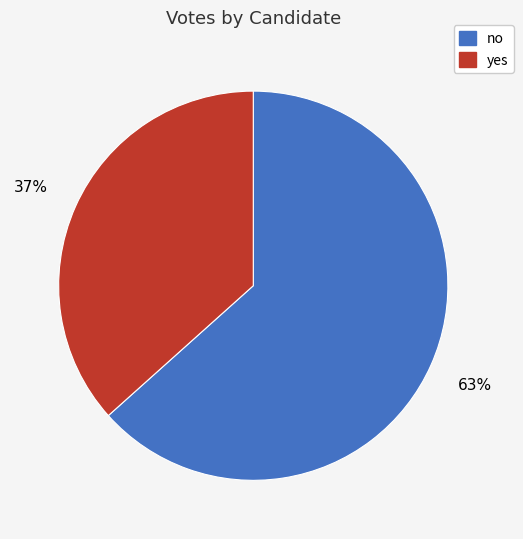

Does yes account for over 50% of the chart?

No